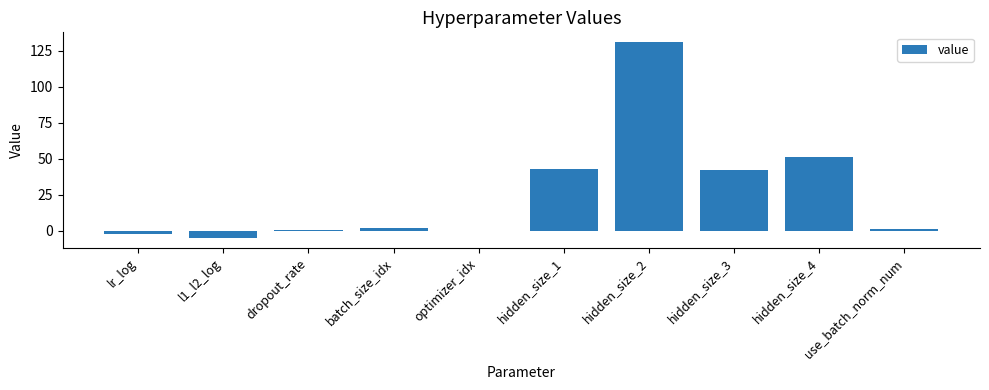

How many distinct data groups are displayed?

1